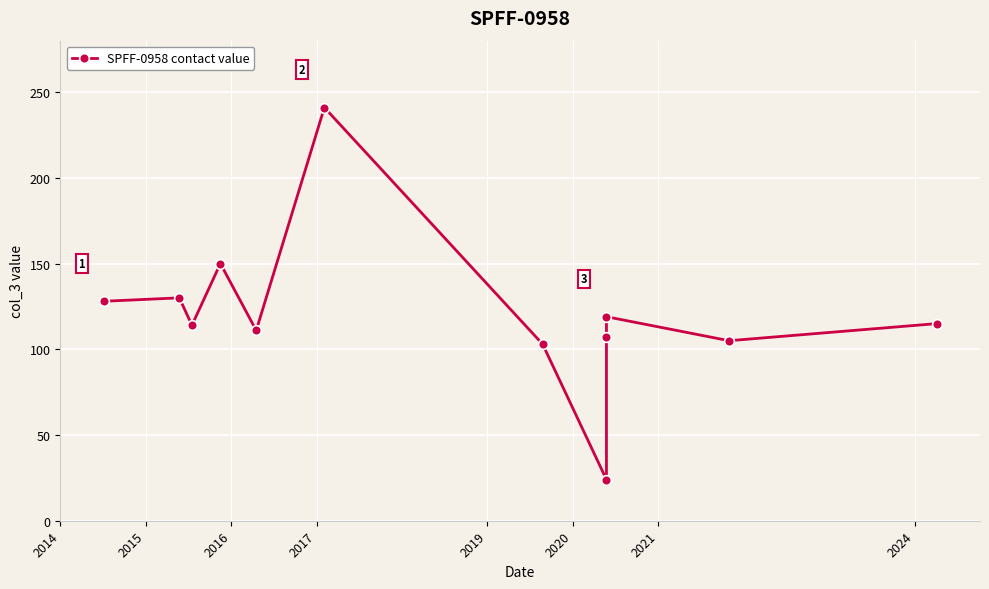

Where is the data nearest to the value 132?

2015